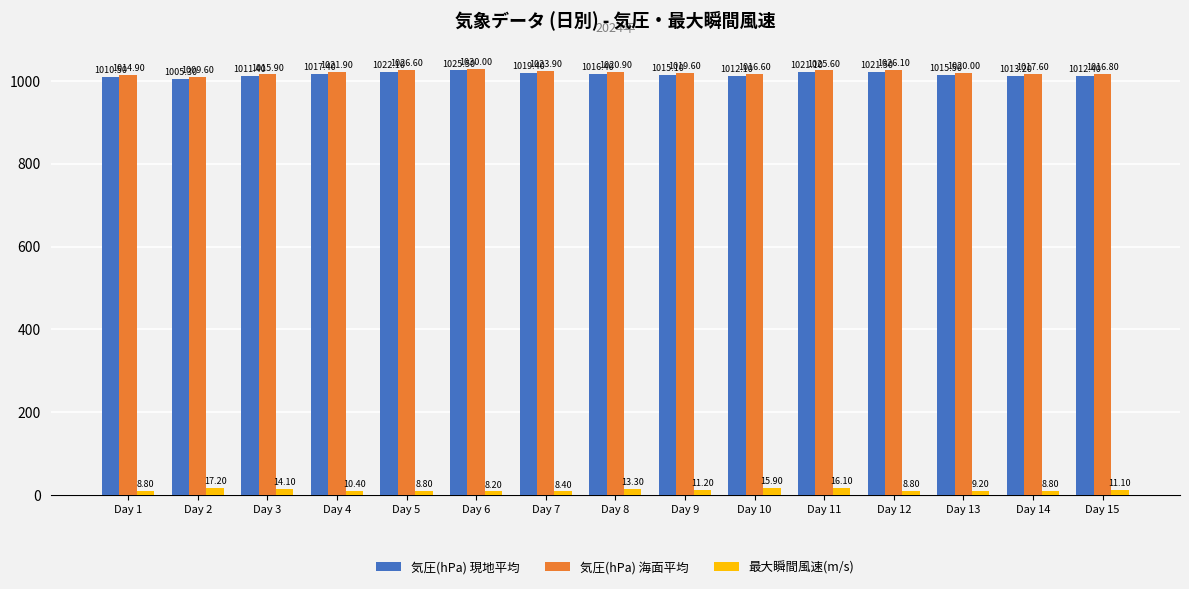

At which category is the sum across all series the highest?

Day 6